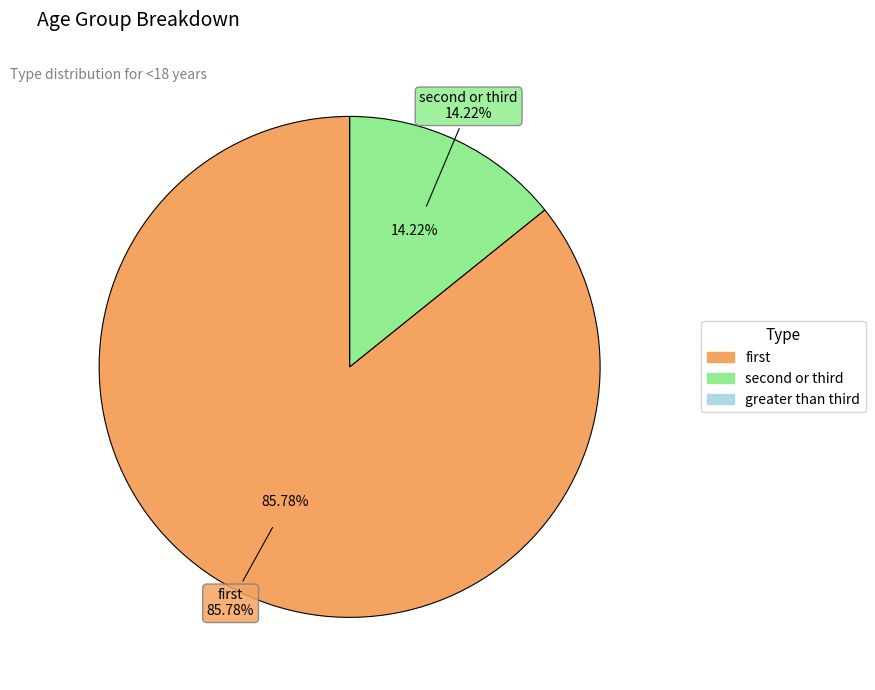

Rank the categories by value from lowest to highest.

greater than third, second or third, first